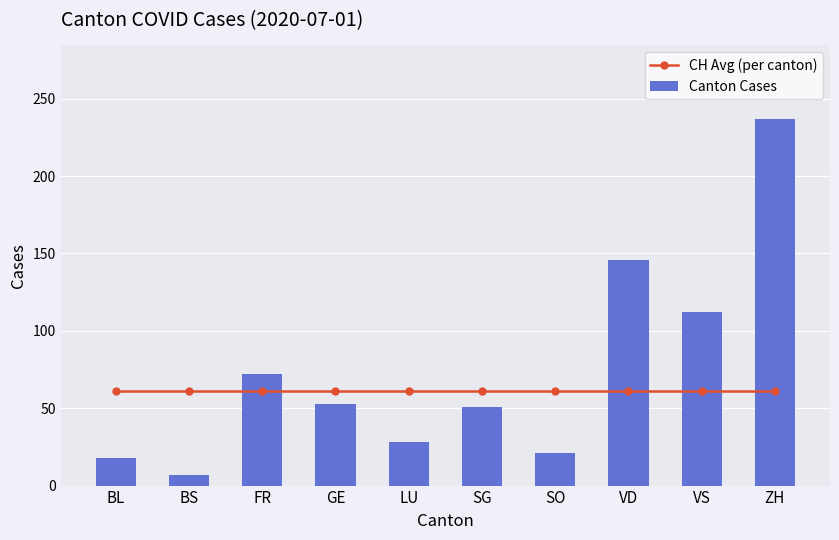

Which has a higher value, VD or SG?

VD